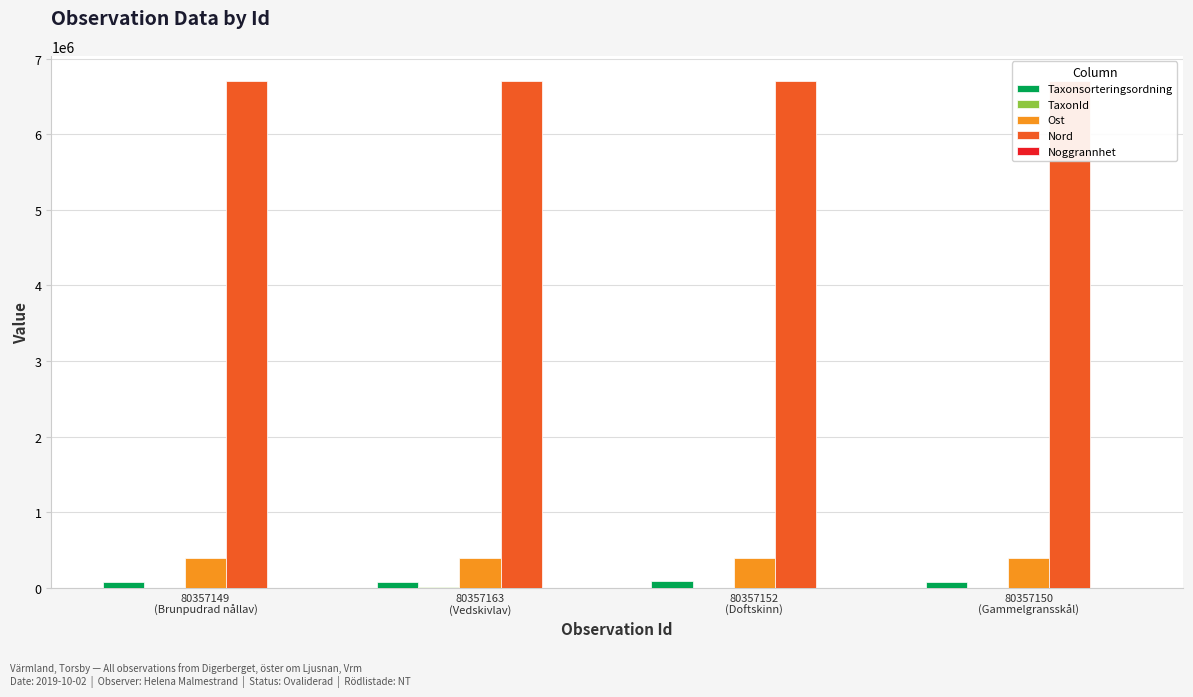

What is the sum of all Taxonsorteringsordning values?

318723